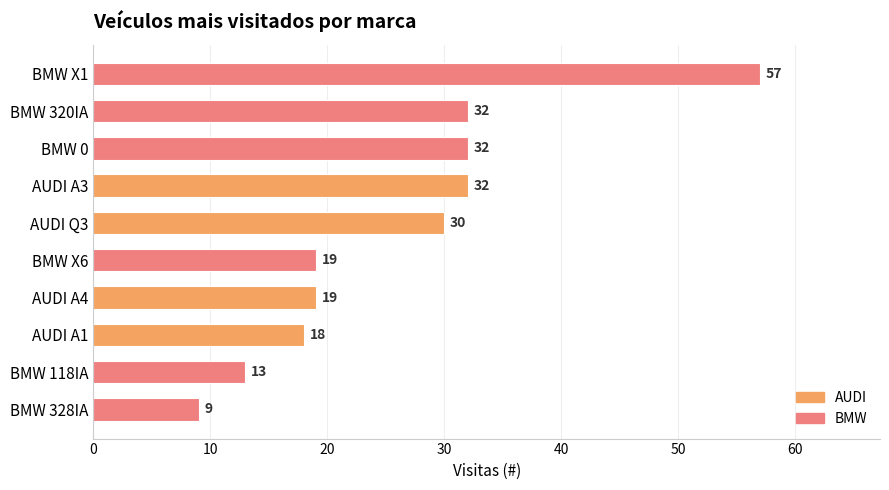

How many data points are less than 30?

5